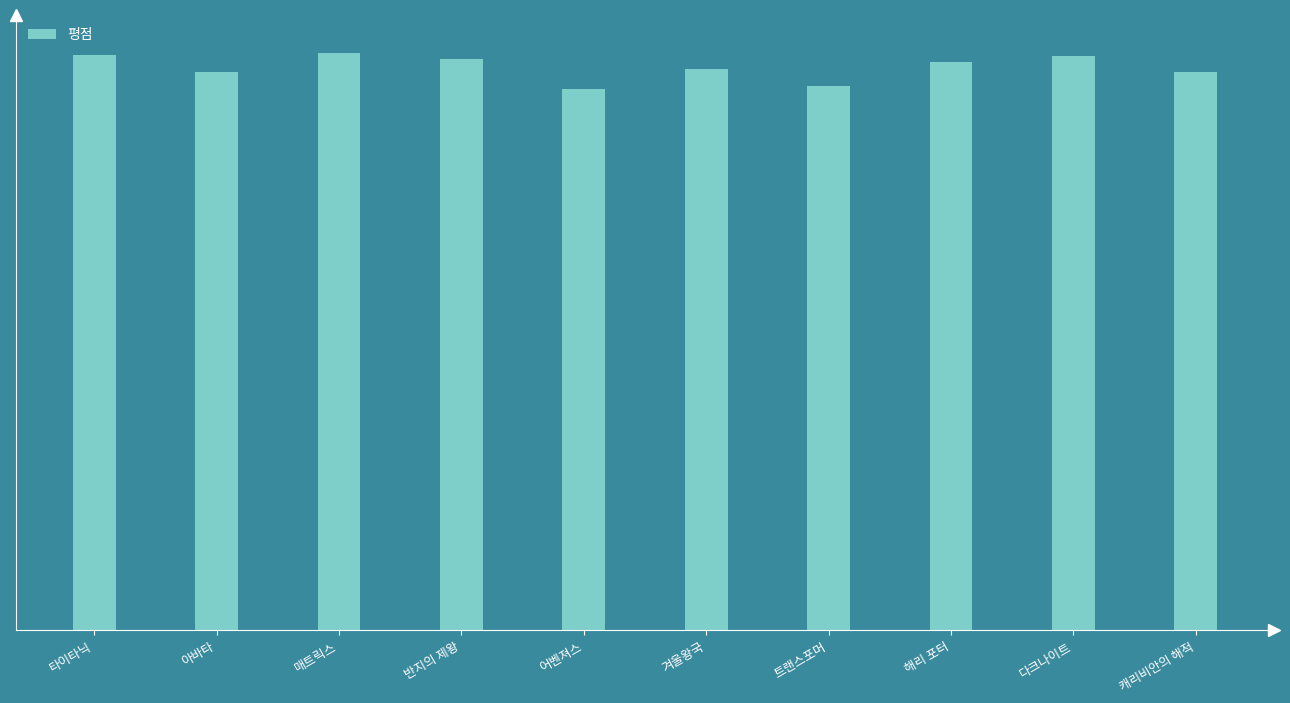

Are the bars horizontal?

No